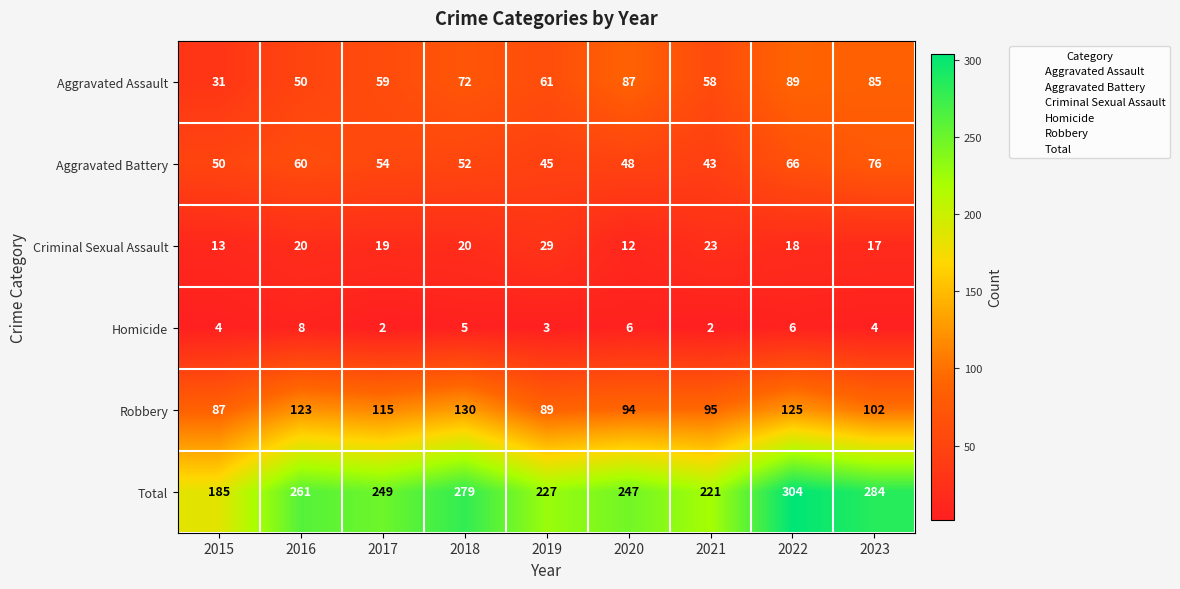

Which series changed the most between 2017 and 2022?

Total